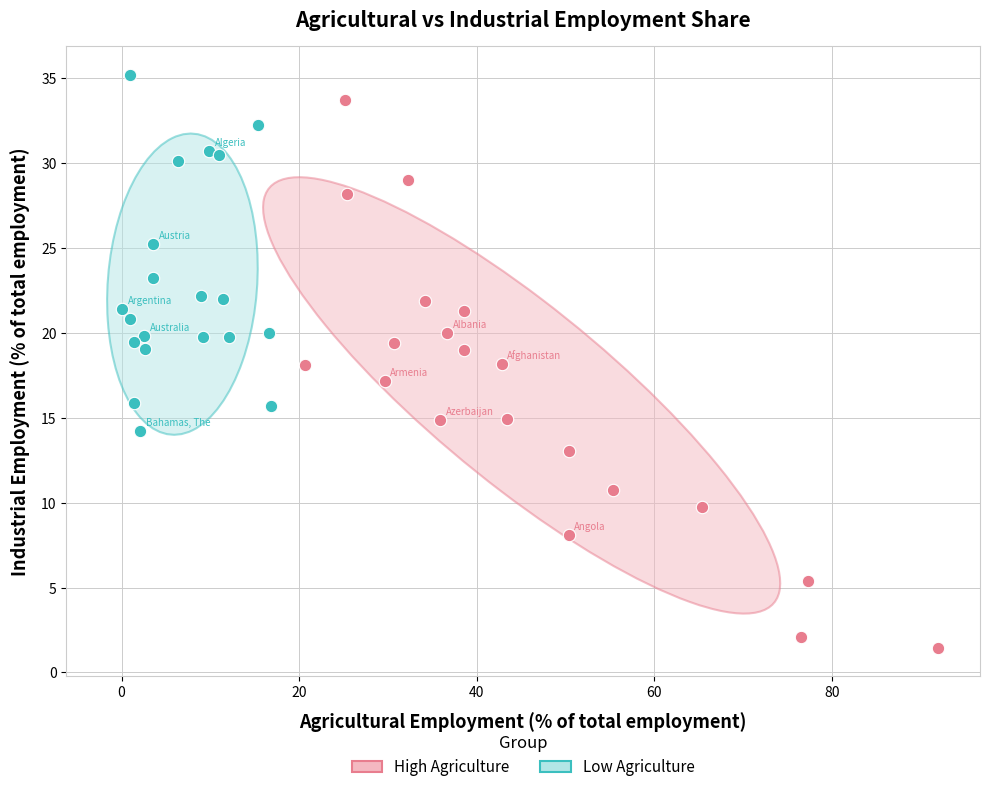

Which series has the widest spread of Y values?

High Agriculture